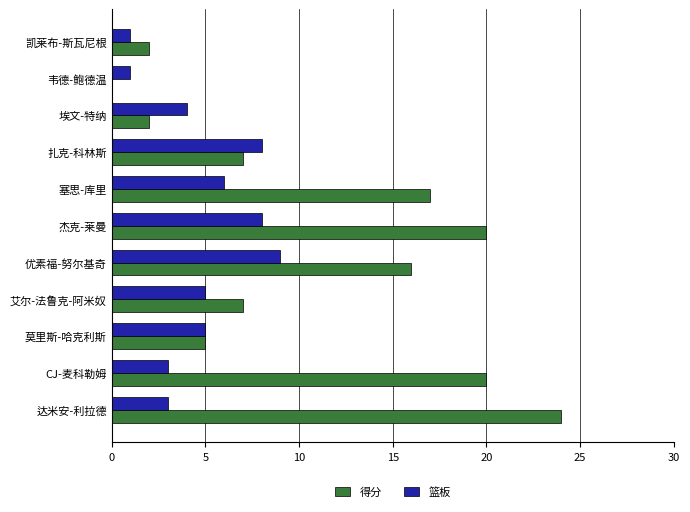

What is the highest value of the 得分 series?

24